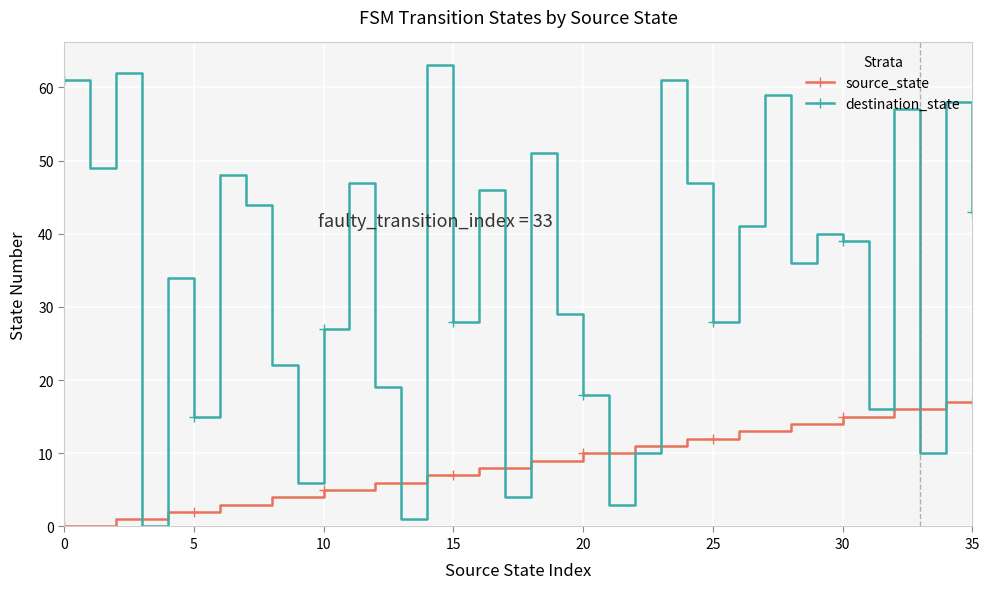

Which series has the largest total across all categories?

destination_state